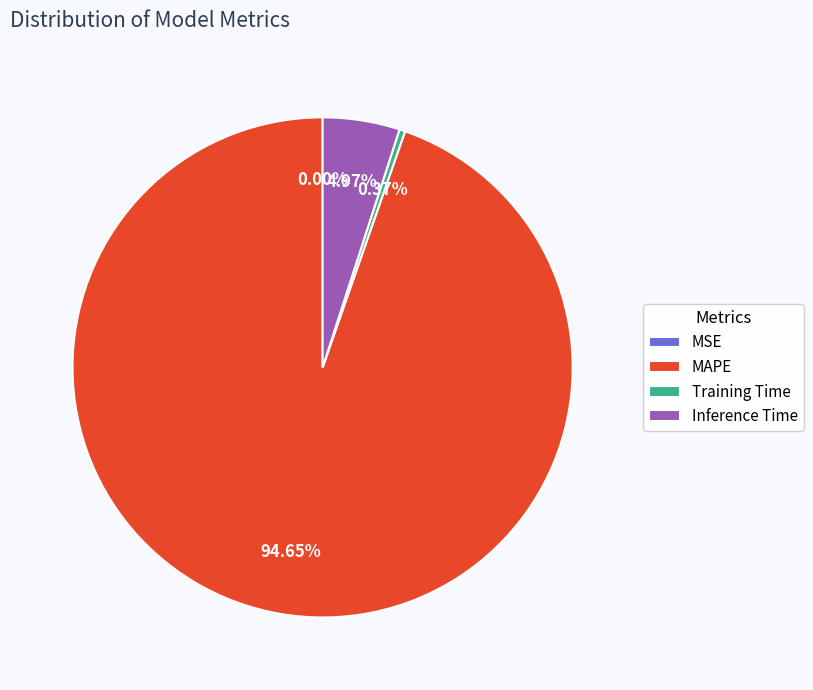

Which slice is the largest?

MAPE